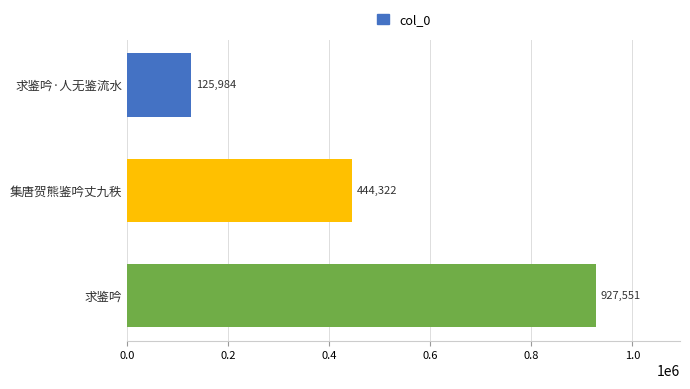

Where is the data nearest to the value 526767?

集唐贺熊鉴吟丈九秩